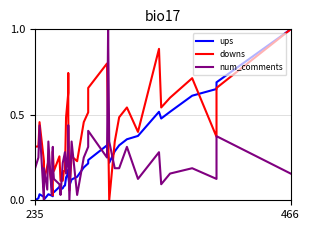

True or false: num_comments and downs intersect in this chart.

True